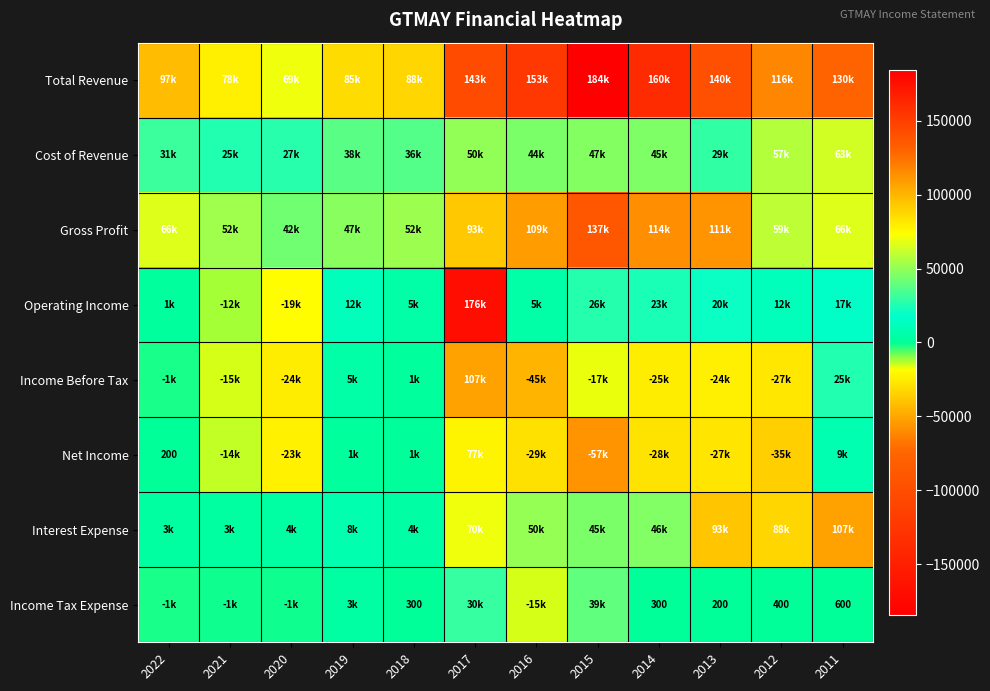

At how many categories does at least one series exceed -10540?

12